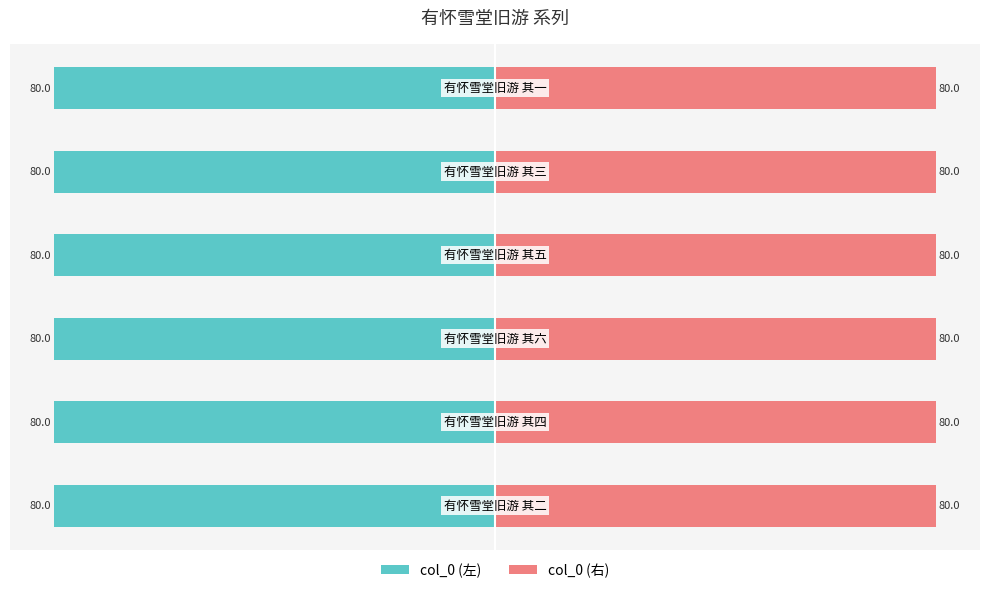

What is the average value of the col_0 (左) series?

-80.0